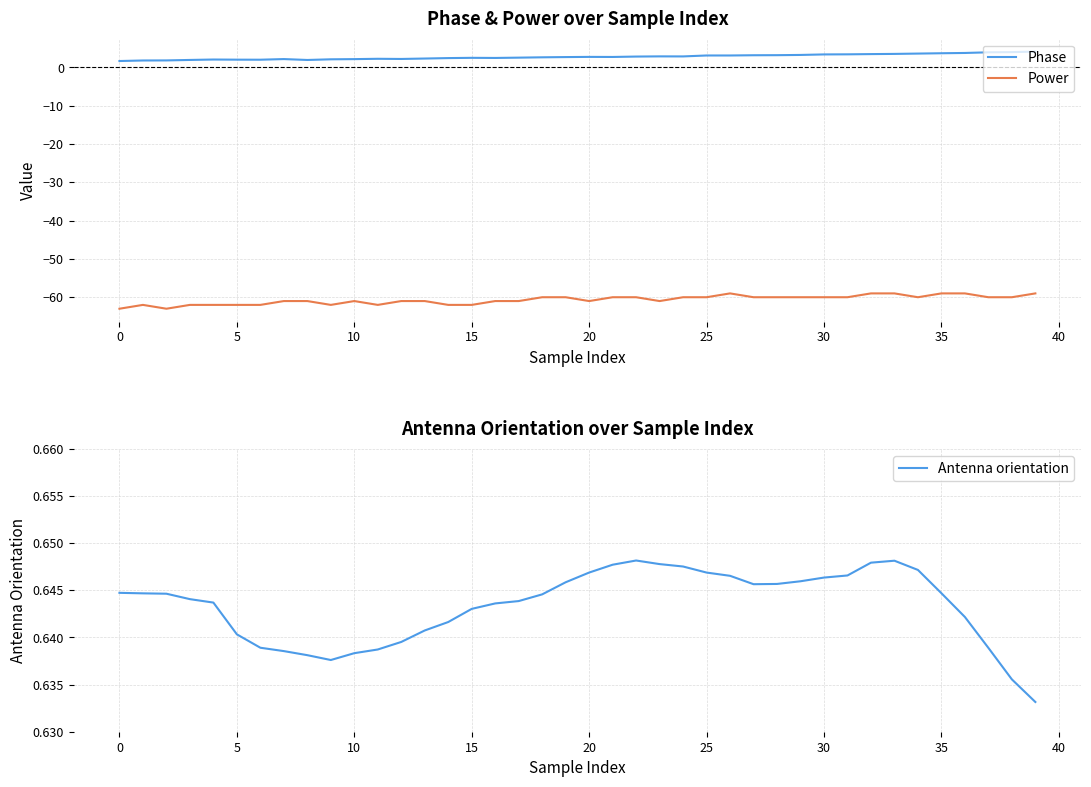

True or false: Power has a value of -22.9 at 20.

False